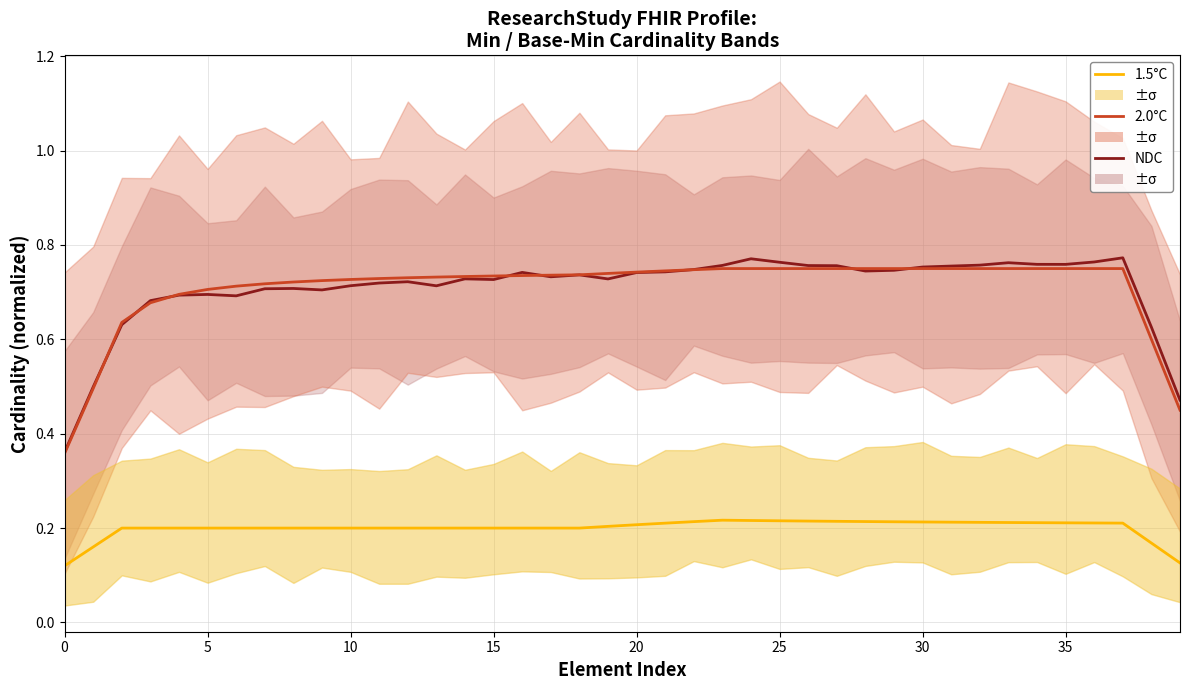

How many interior local peaks does the 1.5°C series have?

1